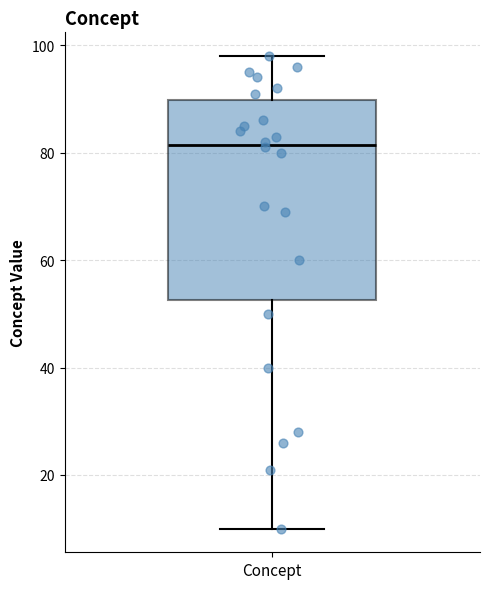

Where does the median line of the box for Concept sit on the y-axis? The values are not printed on the chart, so give them approximately, as read against the axis.

82